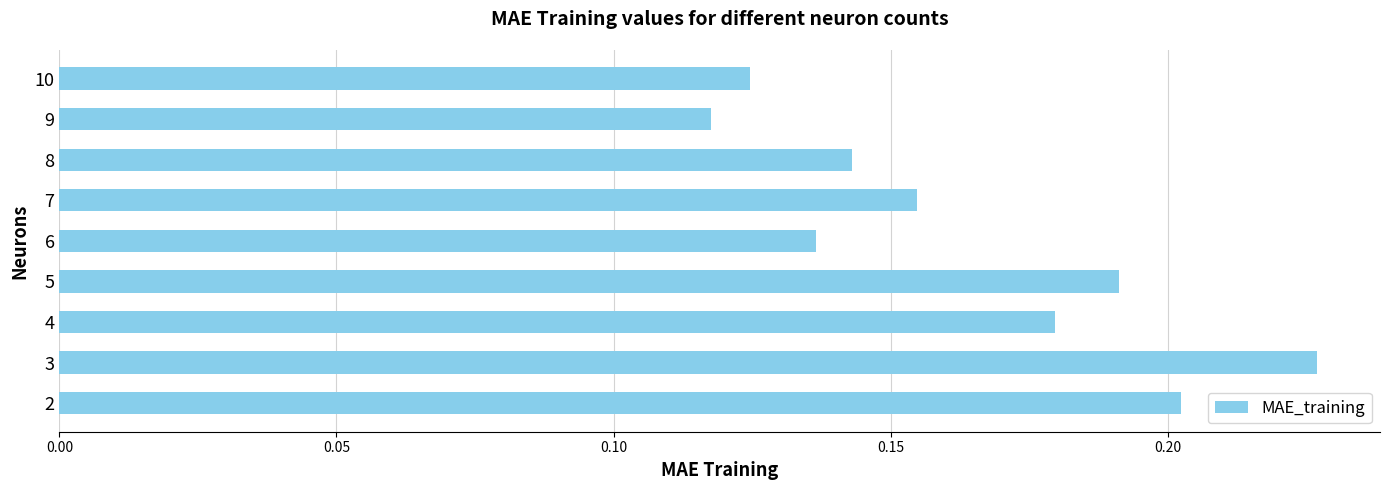

Where is the data nearest to the value 0?

9